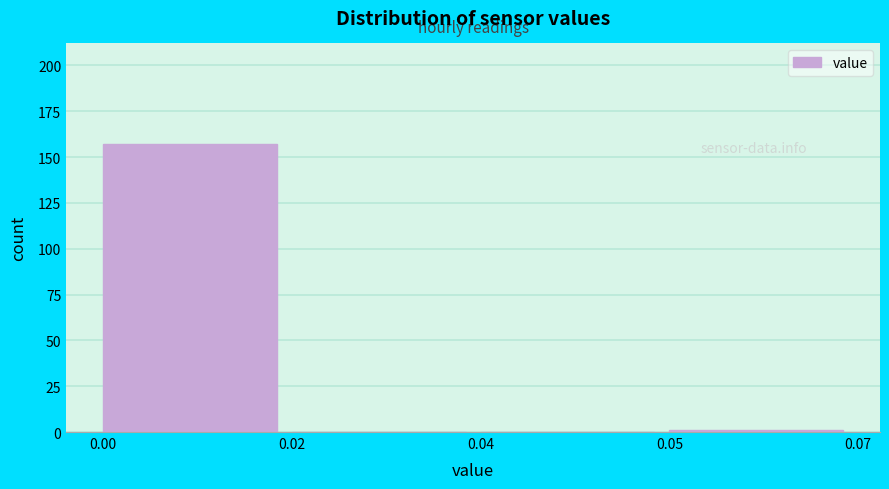

Reading left to right, transcribe all the data shown in this chart.

0.00=157	0.02=0	0.04=0	0.05=1